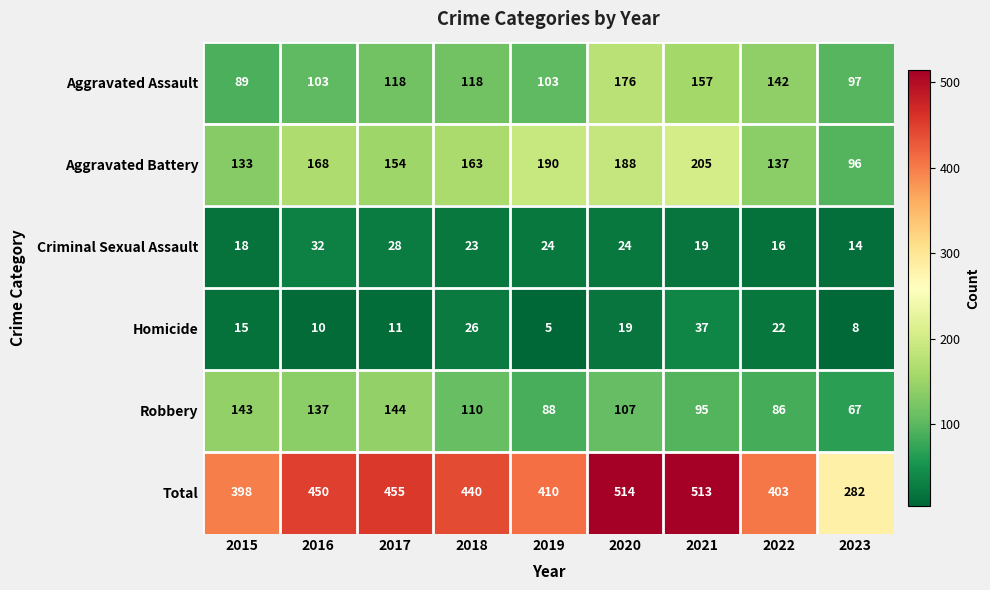

Which series changed the most between 2017 and 2018?

Robbery